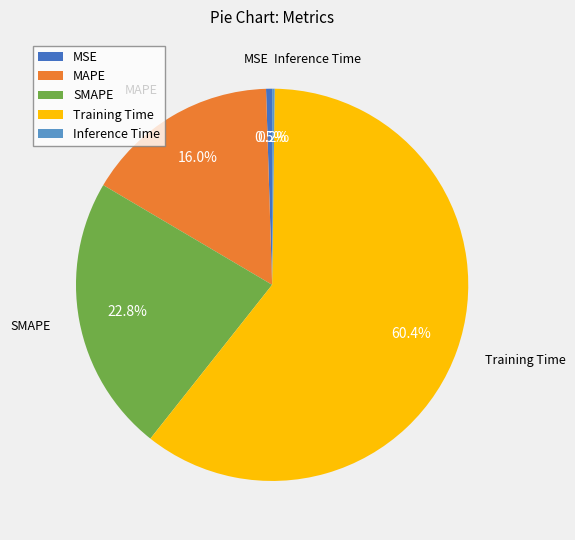

Is there any slice that represents more than half of the pie?

Yes